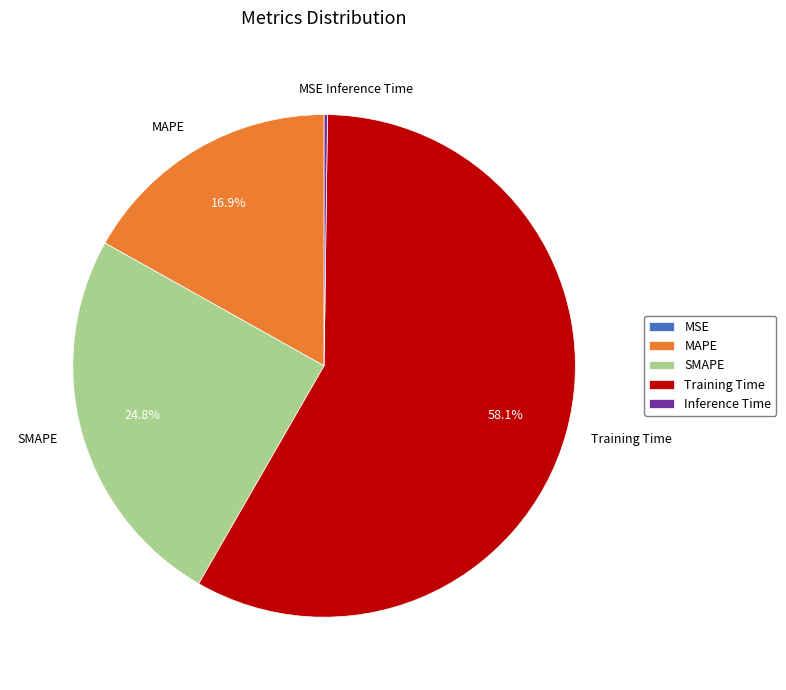

True or false: SMAPE accounts for 25% of the total.

True